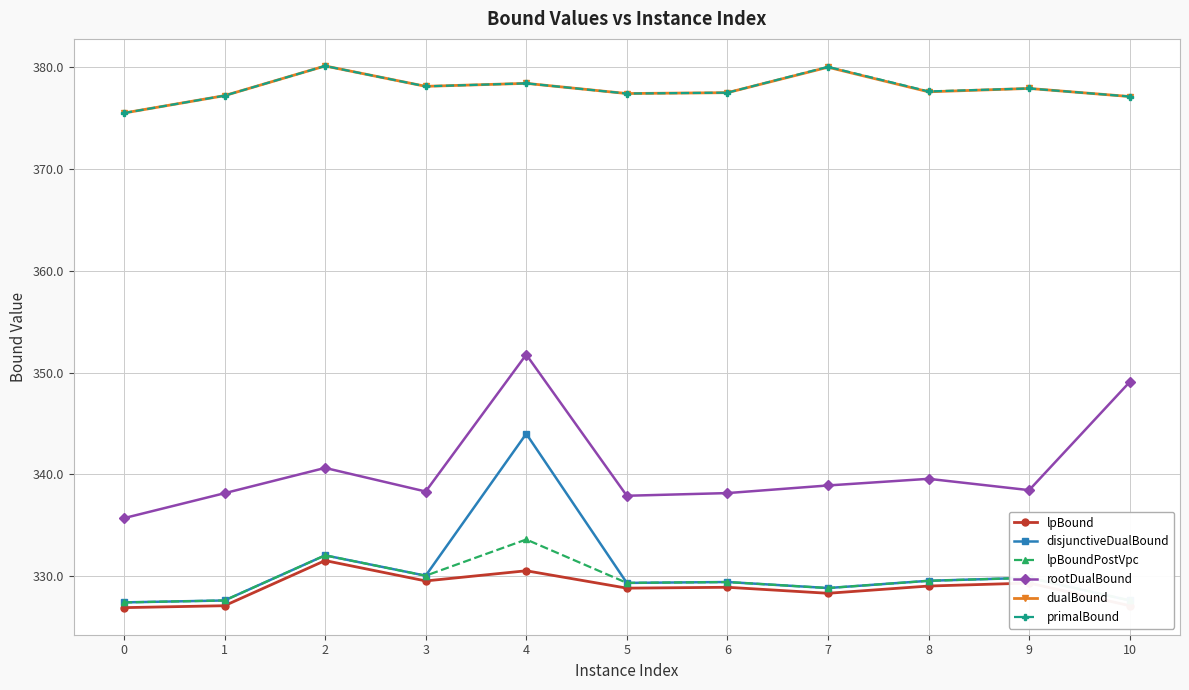

What is the average value of the disjunctiveDualBound series?

330.5